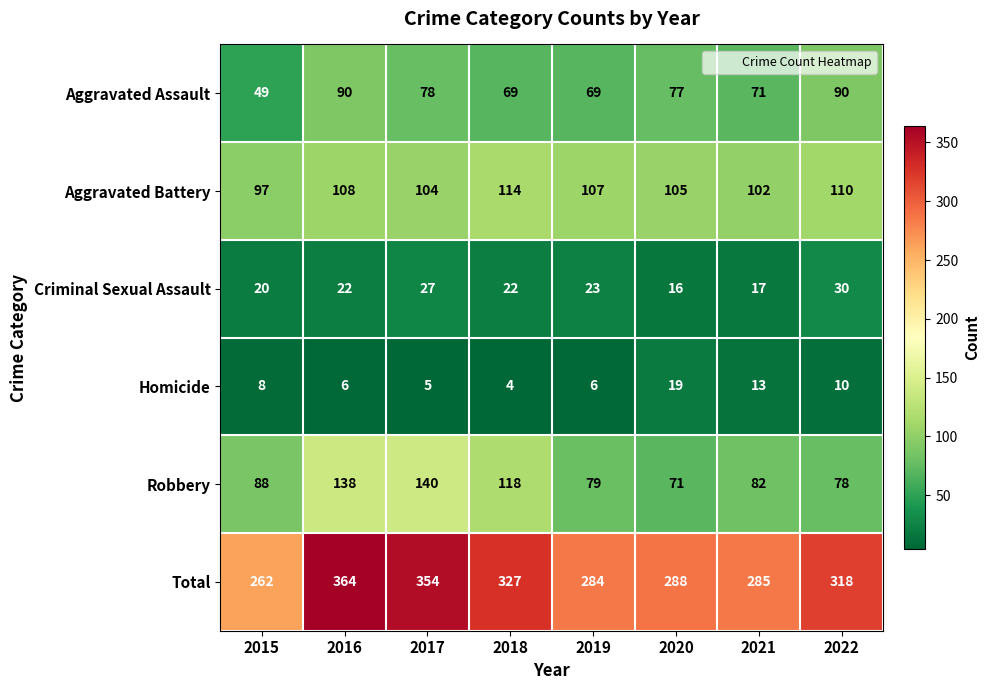

Where does the Aggravated Battery series first go above 107?

2016